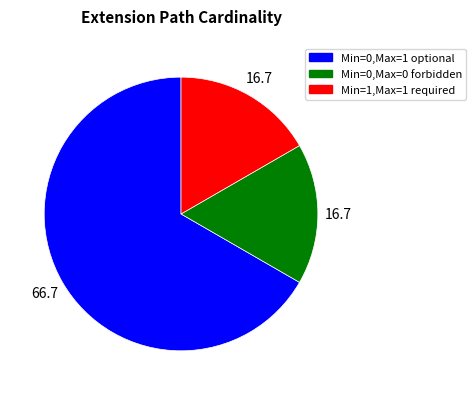

Is it true that Min=1,Max=1 required is 23% of the pie?

False